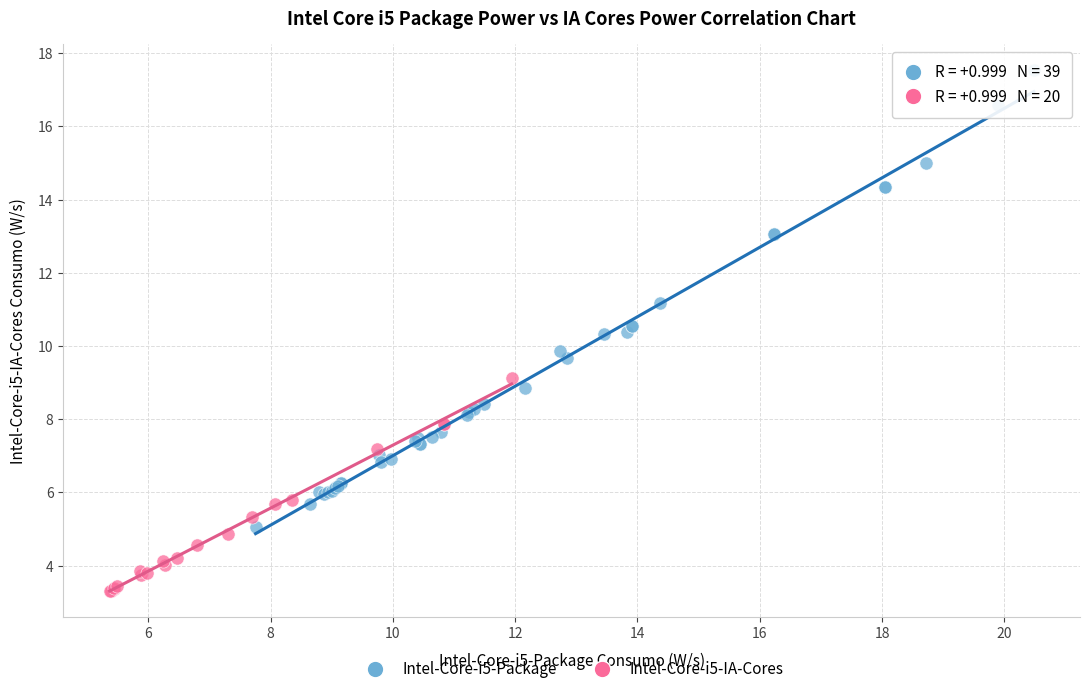

Which series has the widest spread of Y values?

Intel-Core-i5-Package